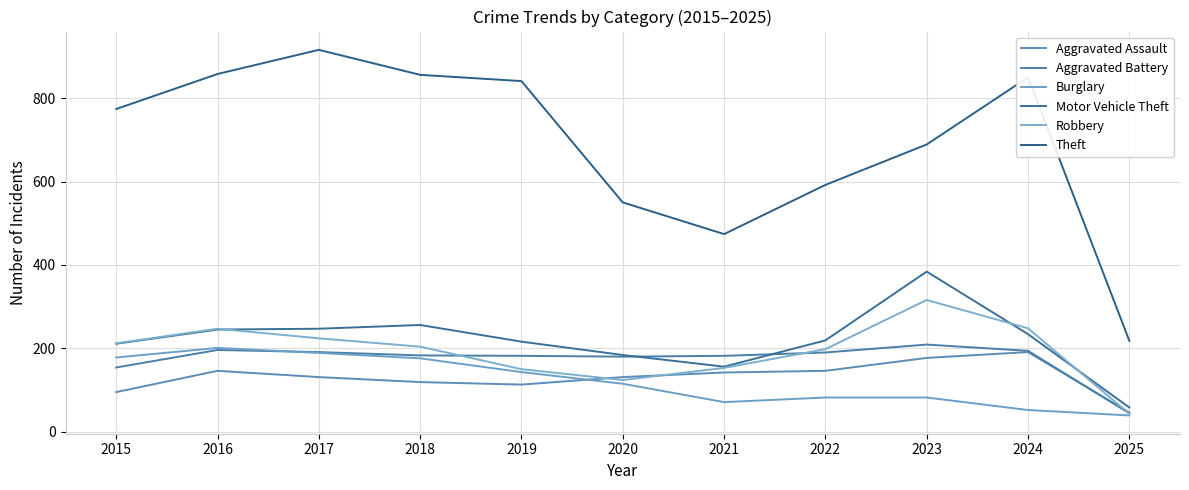

Which category has the lowest value in the Aggravated Assault series?

2025